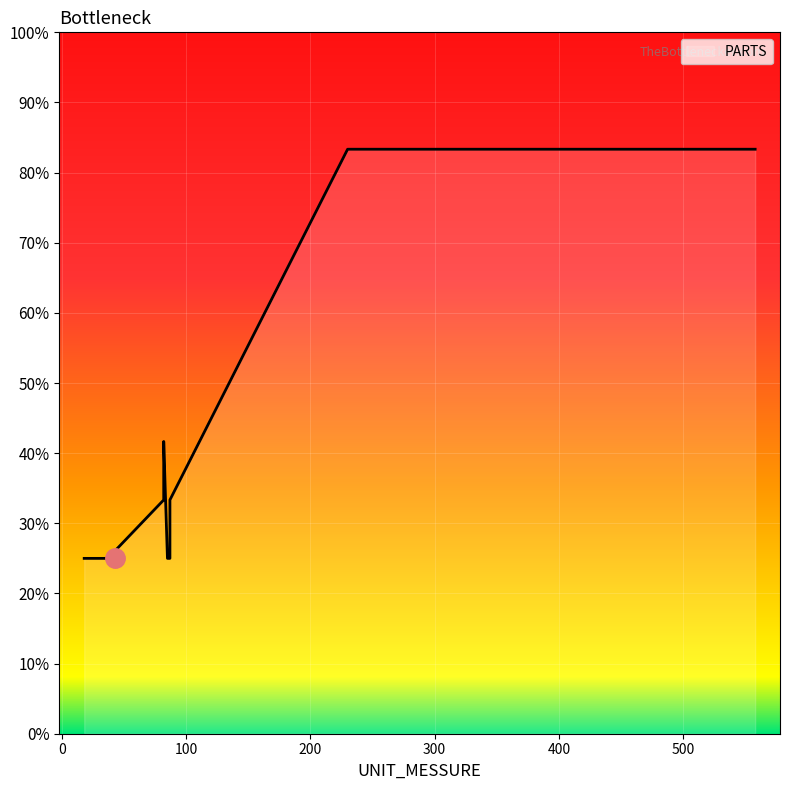

What is the ratio of the value at 31 to the value at 18?

1.0